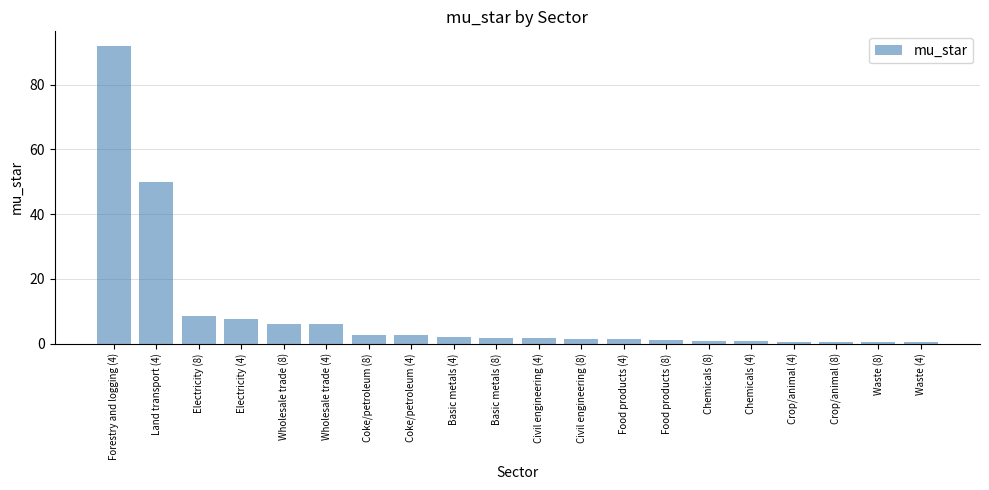

Does the chart contain stacked bars?

No